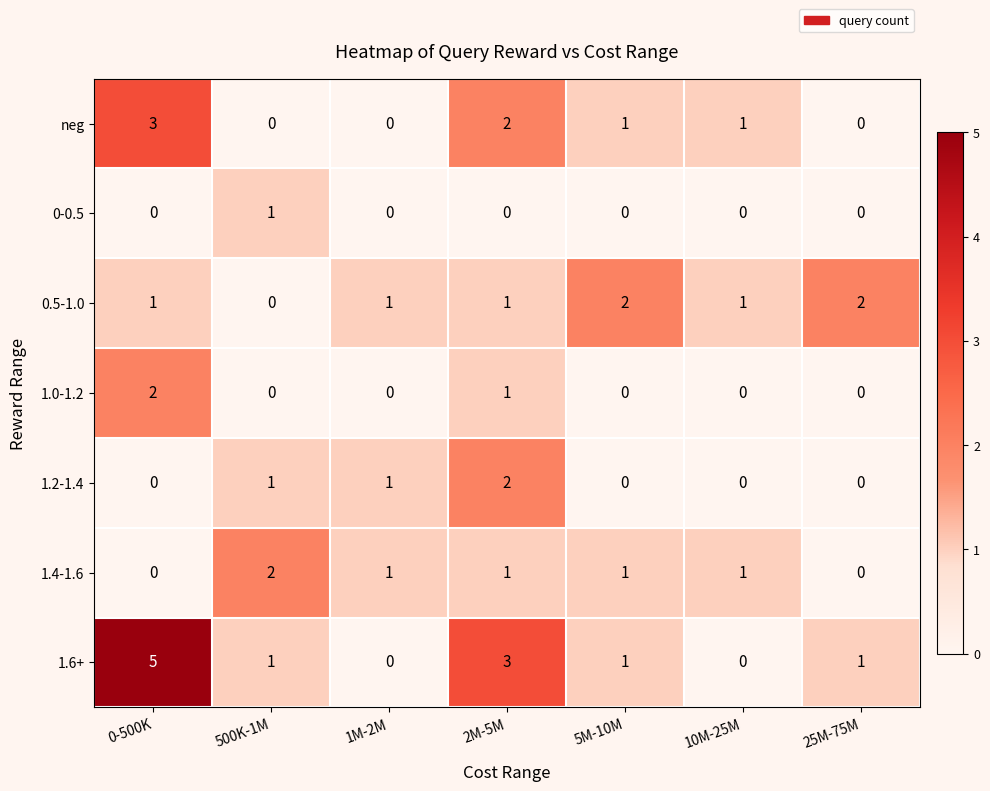

Which series has the widest spread of values?

1.6+